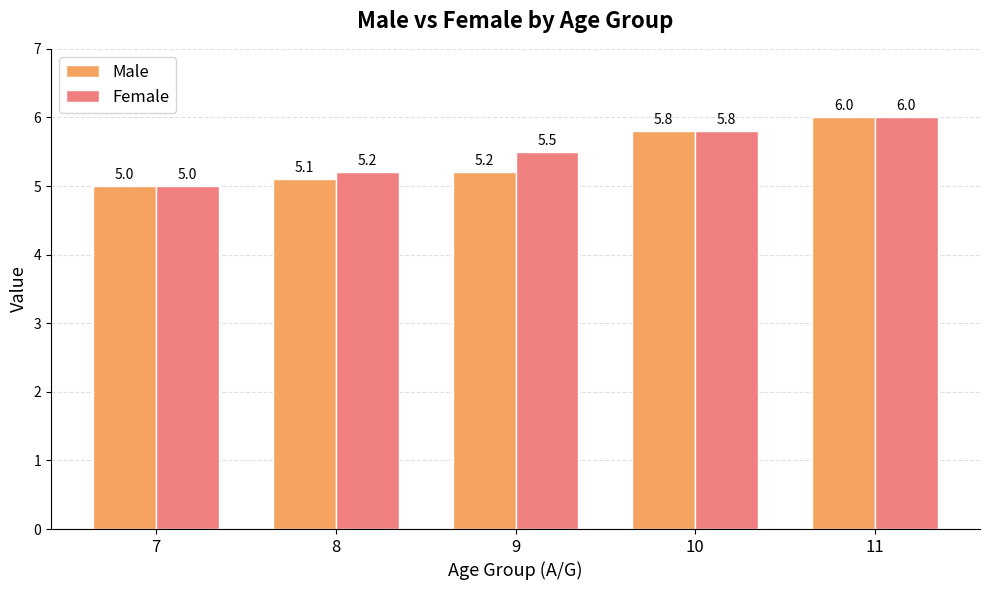

List the labels in order of Male value, smallest first.

7, 8, 9, 10, 11